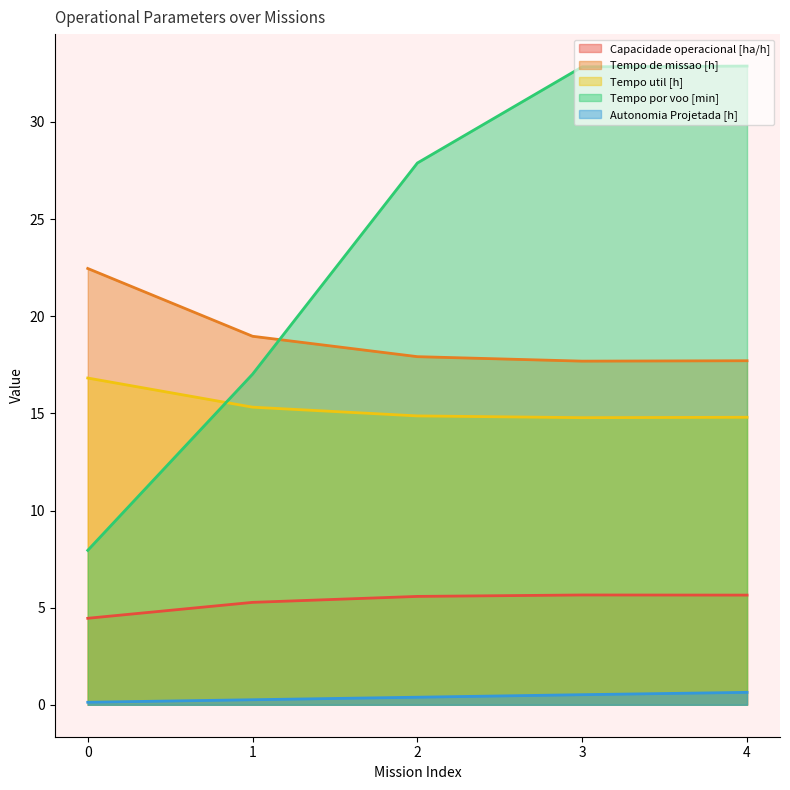

Which series has the largest total across all categories?

Tempo por voo [min]